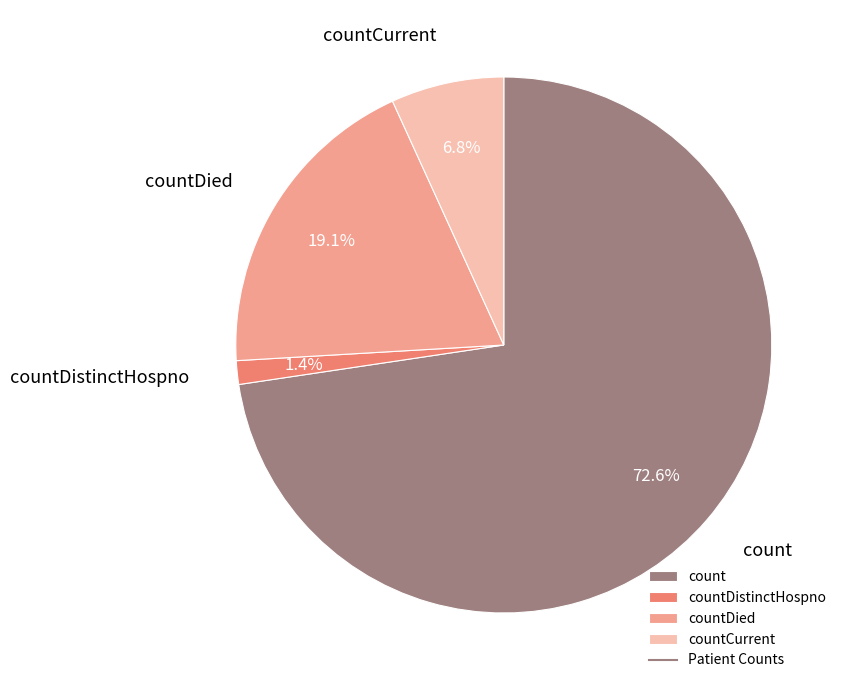

What is the smallest slice in the pie chart?

countDistinctHospno